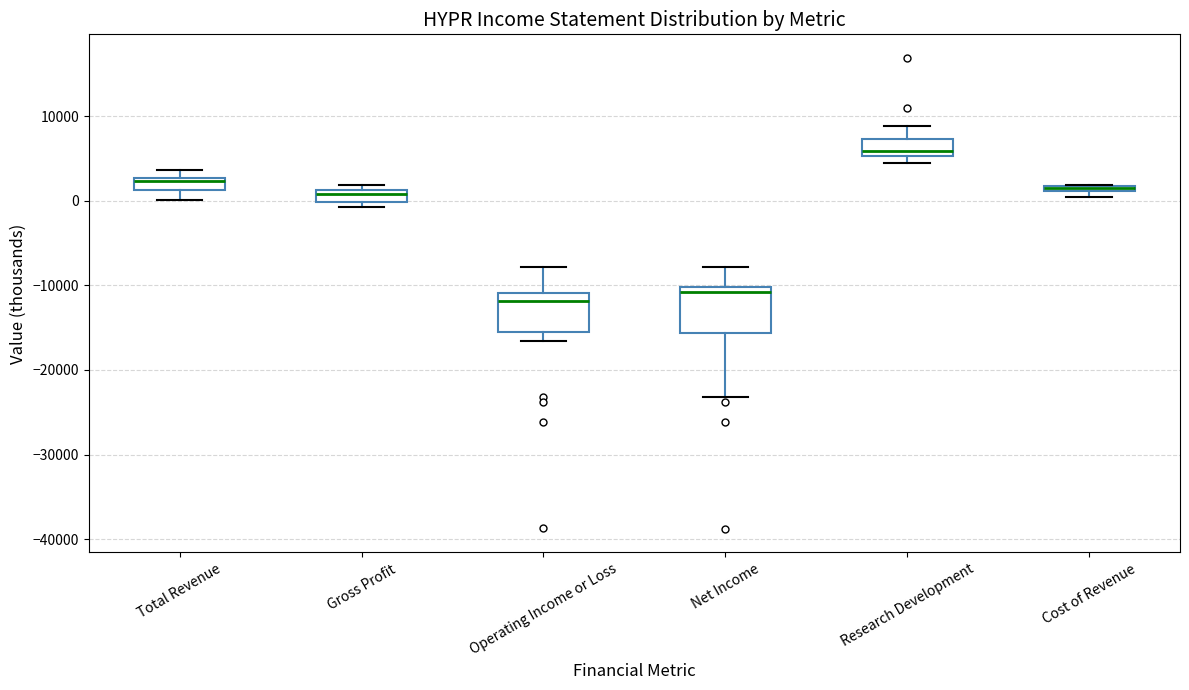

Where does the median line of the box for Operating Income or Loss sit on the y-axis? The values are not printed on the chart, so give them approximately, as read against the axis.

-12000